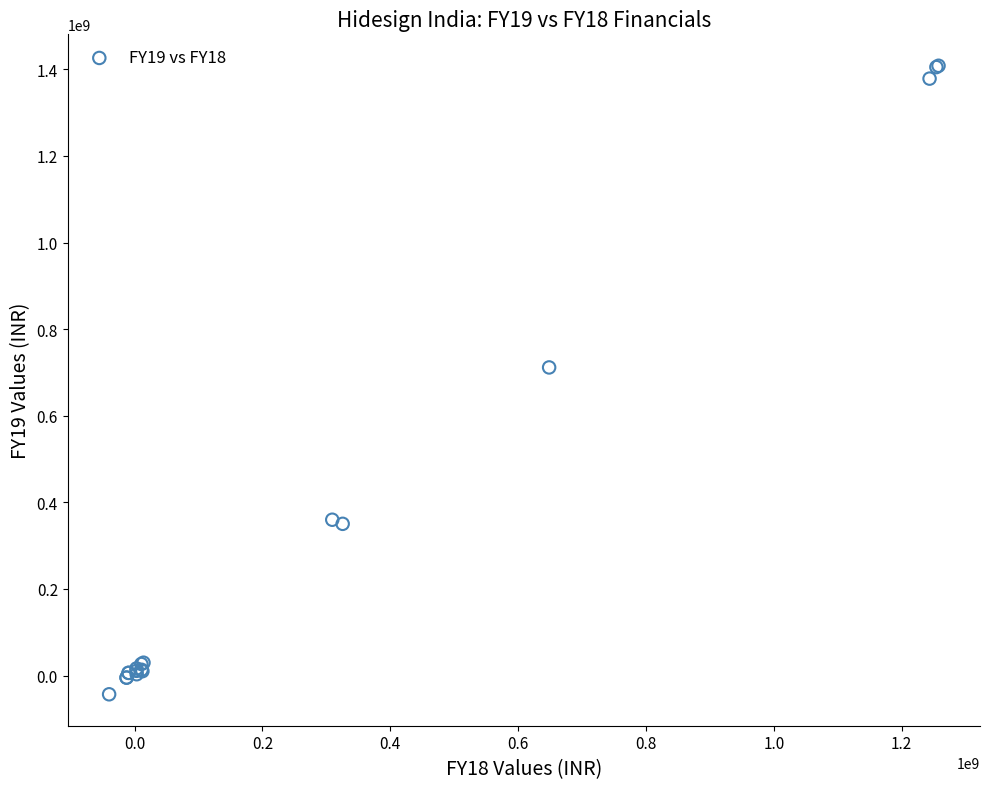

What Y value in the scatter plot is closest to 682533213?

711629487.2